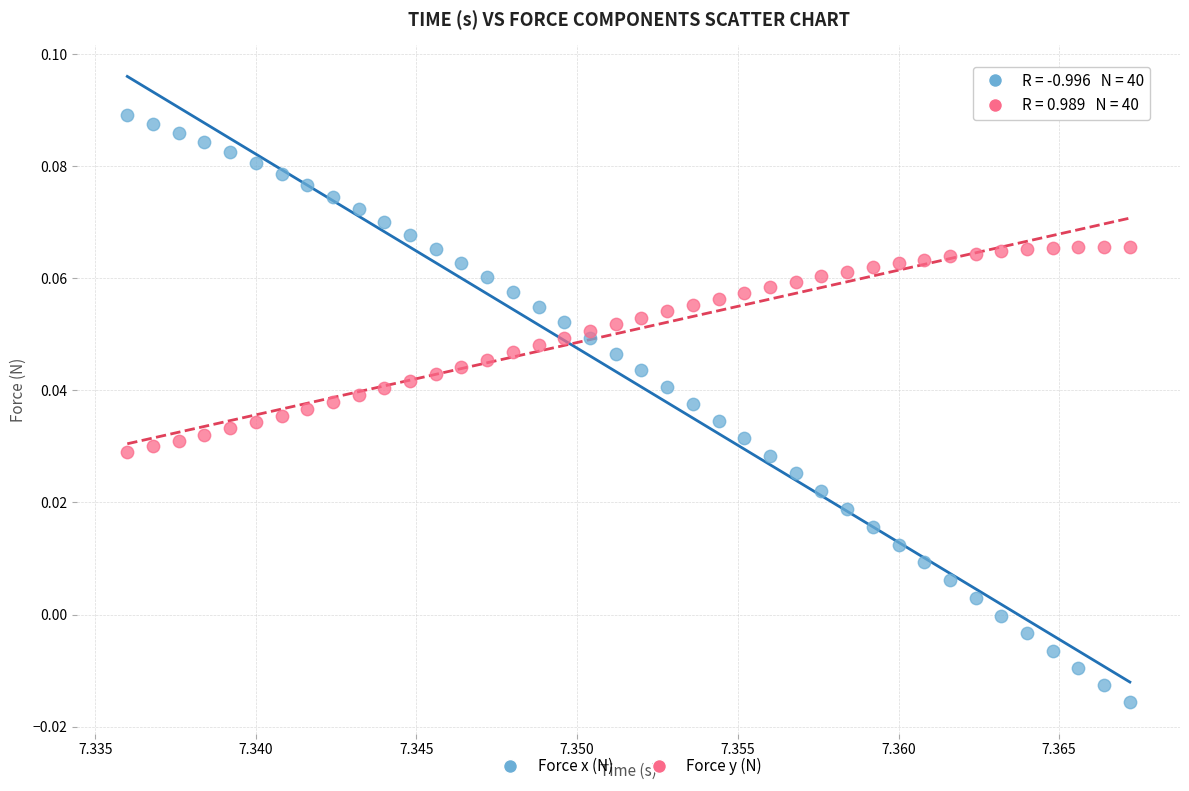

Which series contains the lowest Y value?

Force x (N)